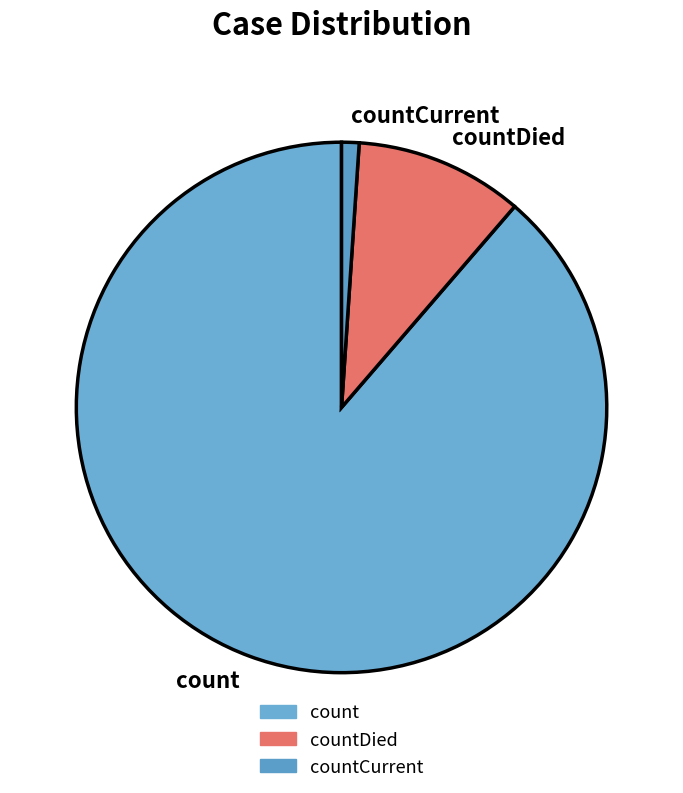

Which category has the smallest portion of the pie?

countCurrent